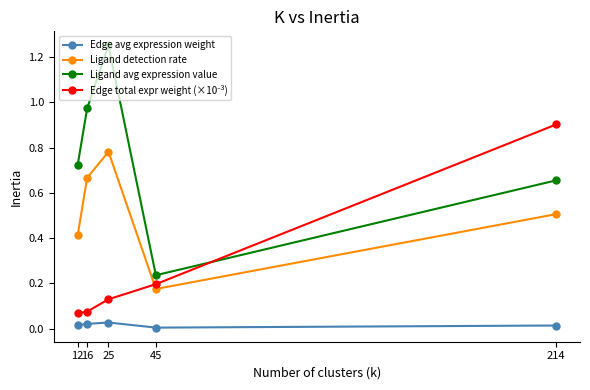

In Ligand avg expression value, how many points are higher than both neighbors (excluding endpoints)?

1